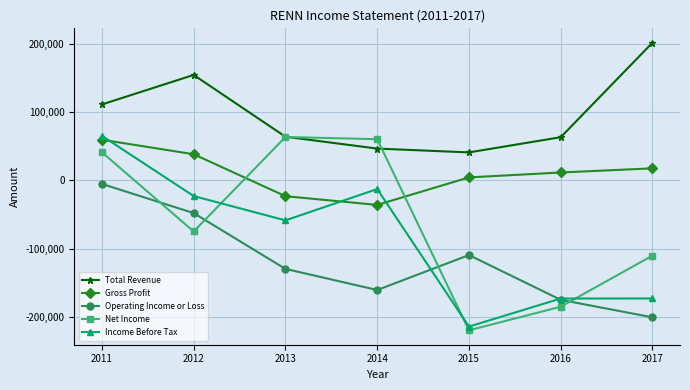

How many lines are shown in the chart?

5